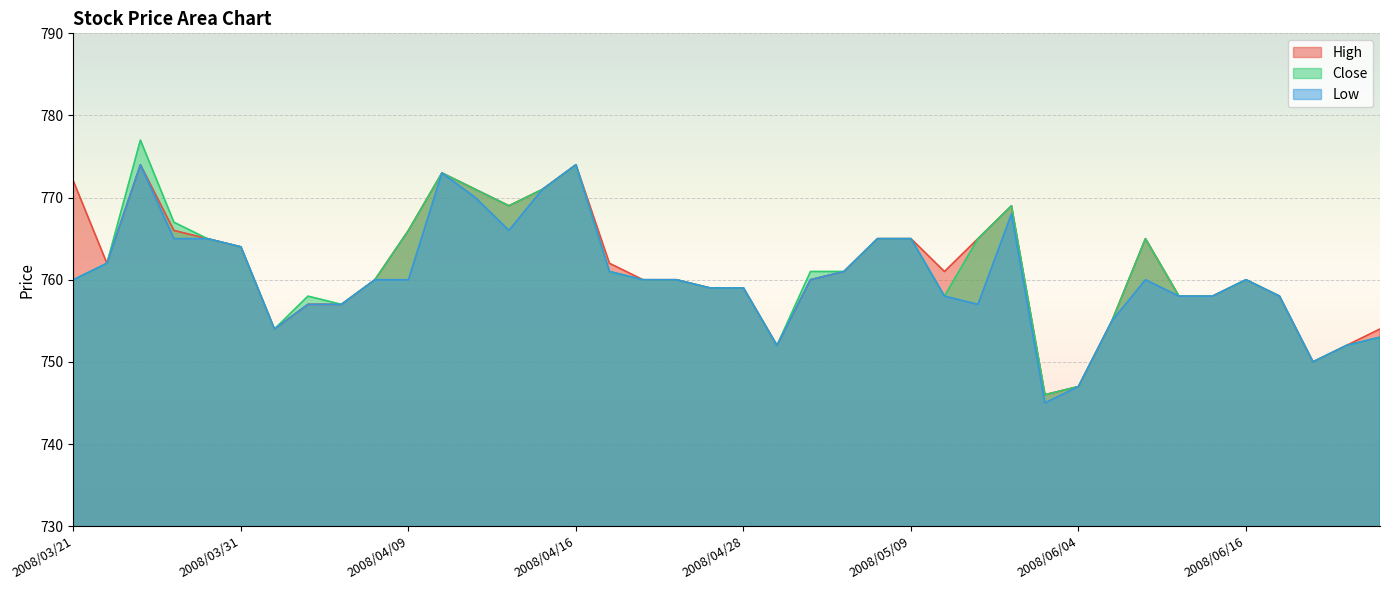

What is the value of the High point at the 13th from the left?

771